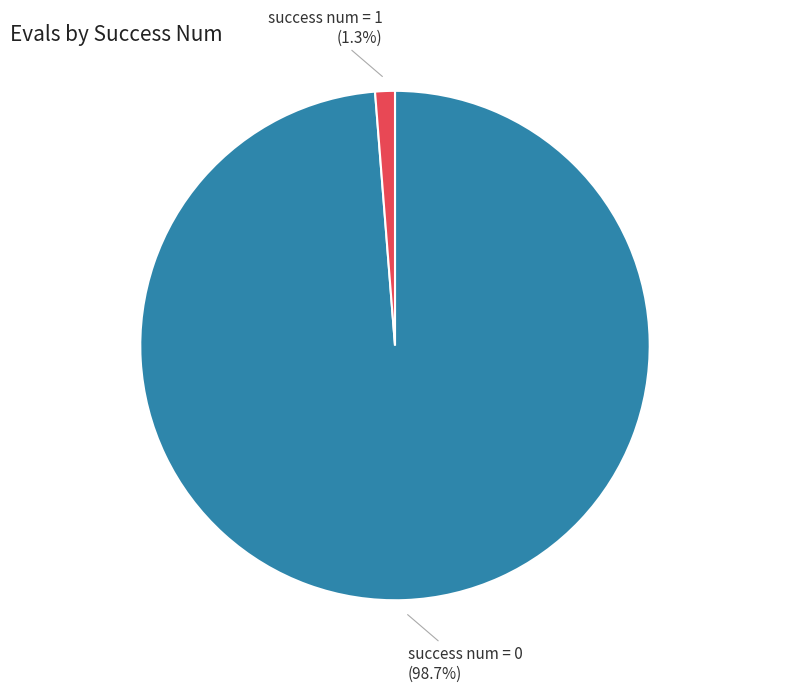

Is there any slice that represents more than half of the pie?

Yes